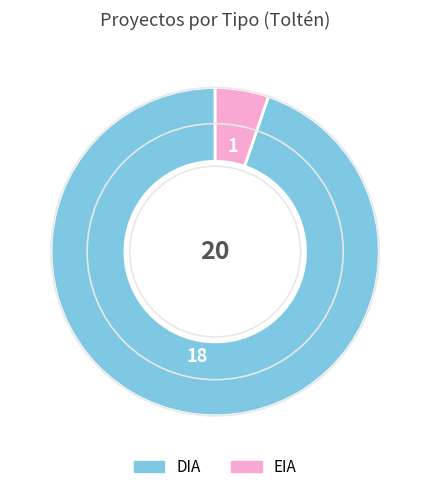

Does any single category account for the majority?

Yes